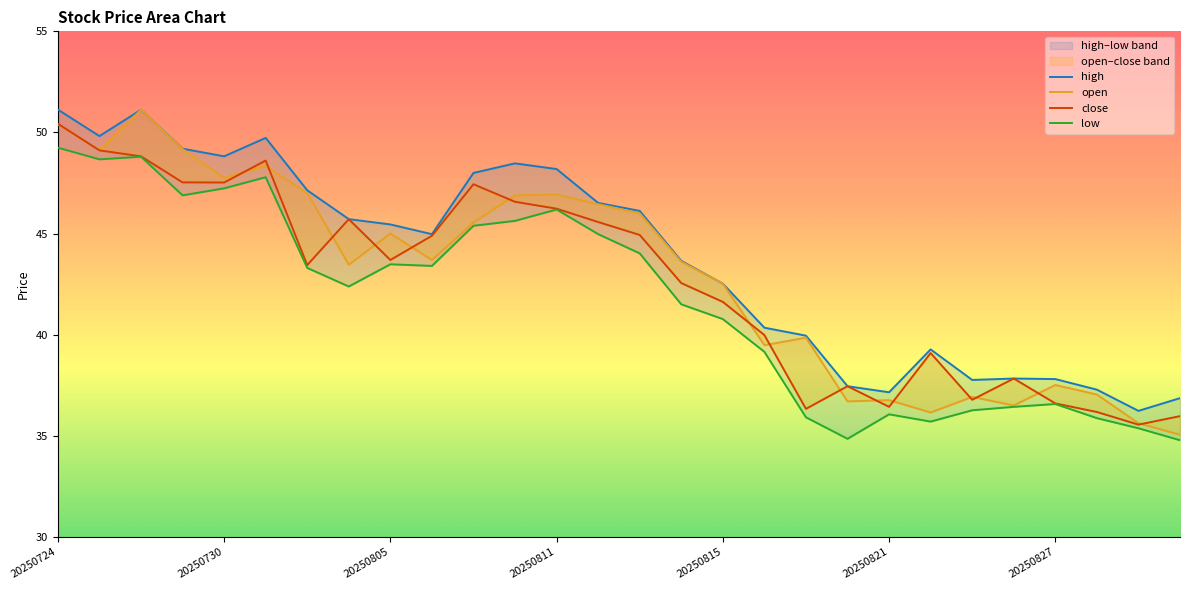

What are all the series names shown in the legend?

open, high, close, low